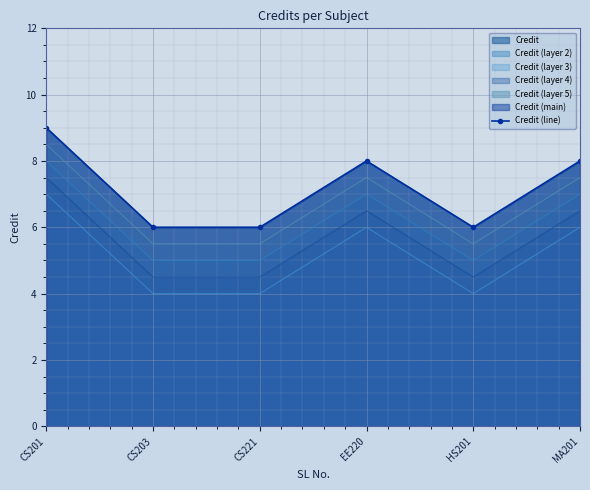

What is the value of the 3rd point from the left?

6